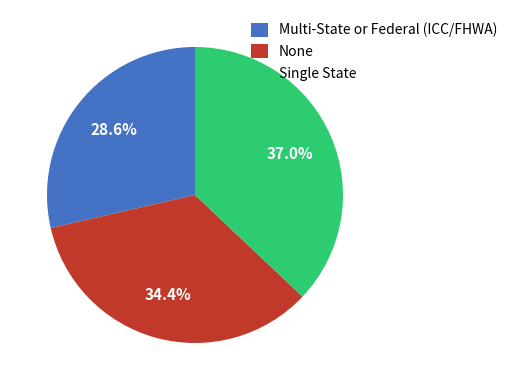

To the nearest percent, what is the average slice percentage?

33%